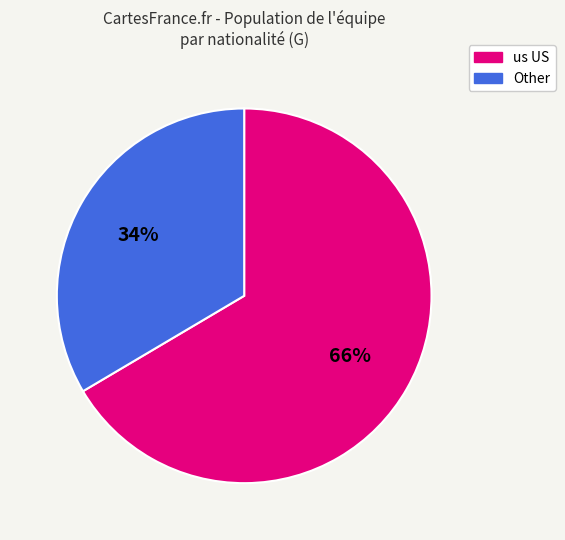

Rank the categories by value from highest to lowest.

us US, Other